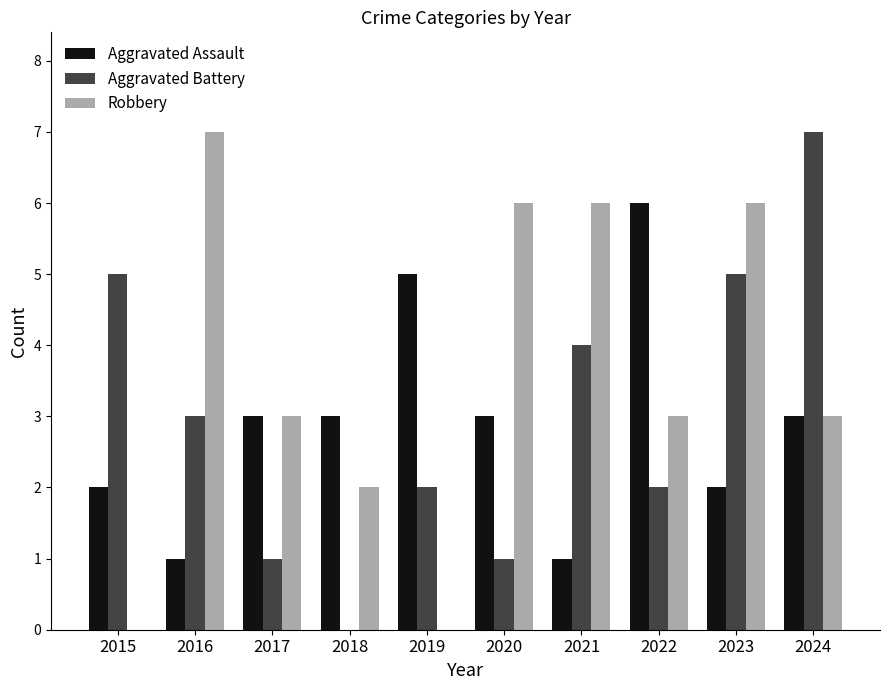

Are the bars horizontal?

No